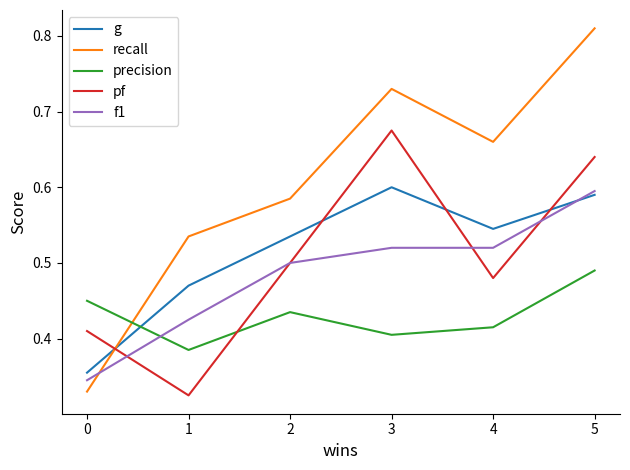

Rank the series by their maximum value, from highest to lowest.

recall, pf, g, f1, precision